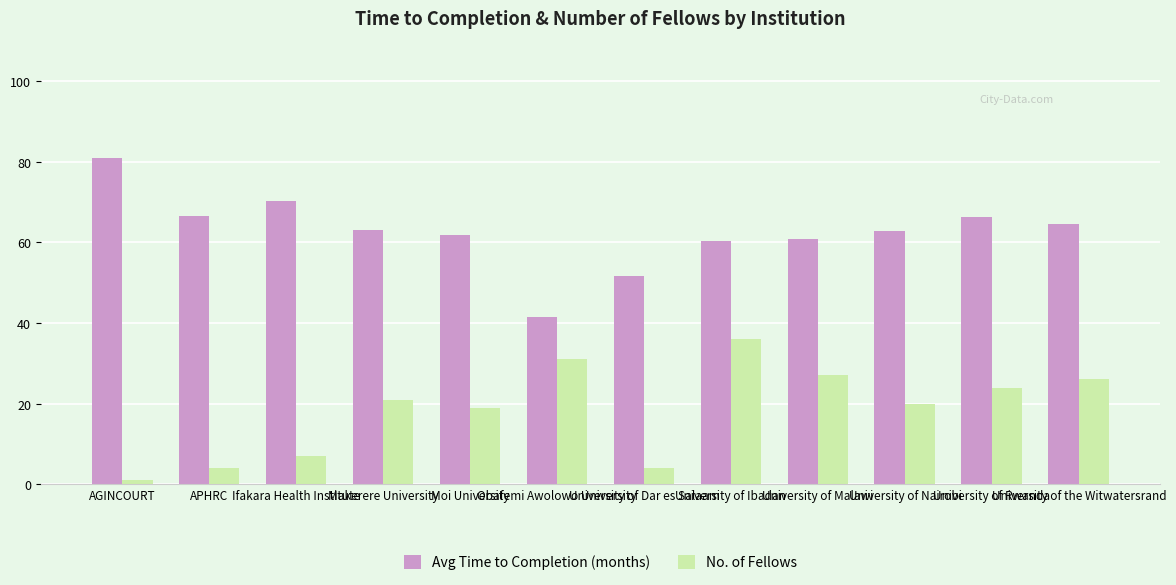

What is the minimum value for No. of Fellows?

1.0